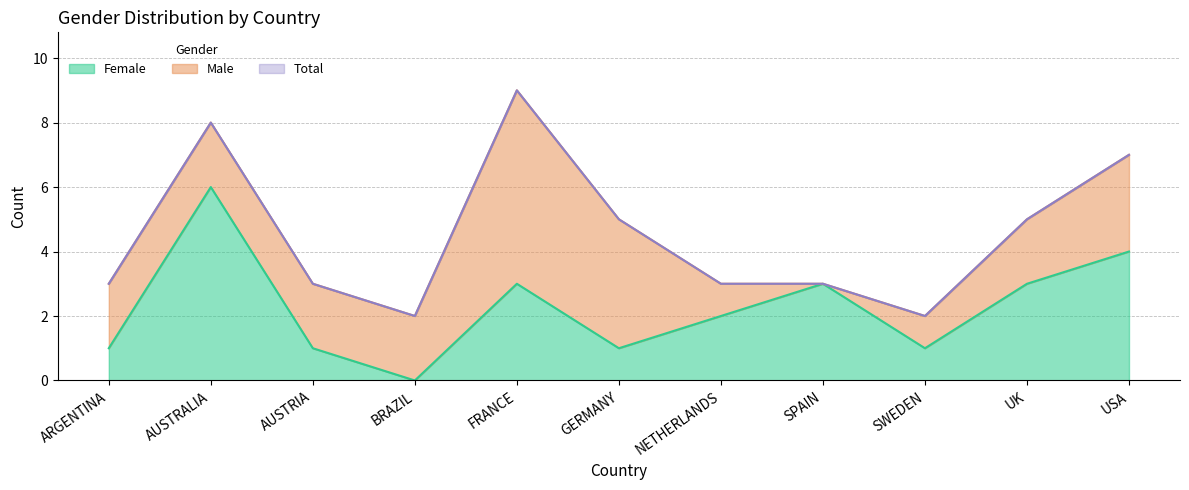

At which label does Female first exceed 2?

AUSTRALIA